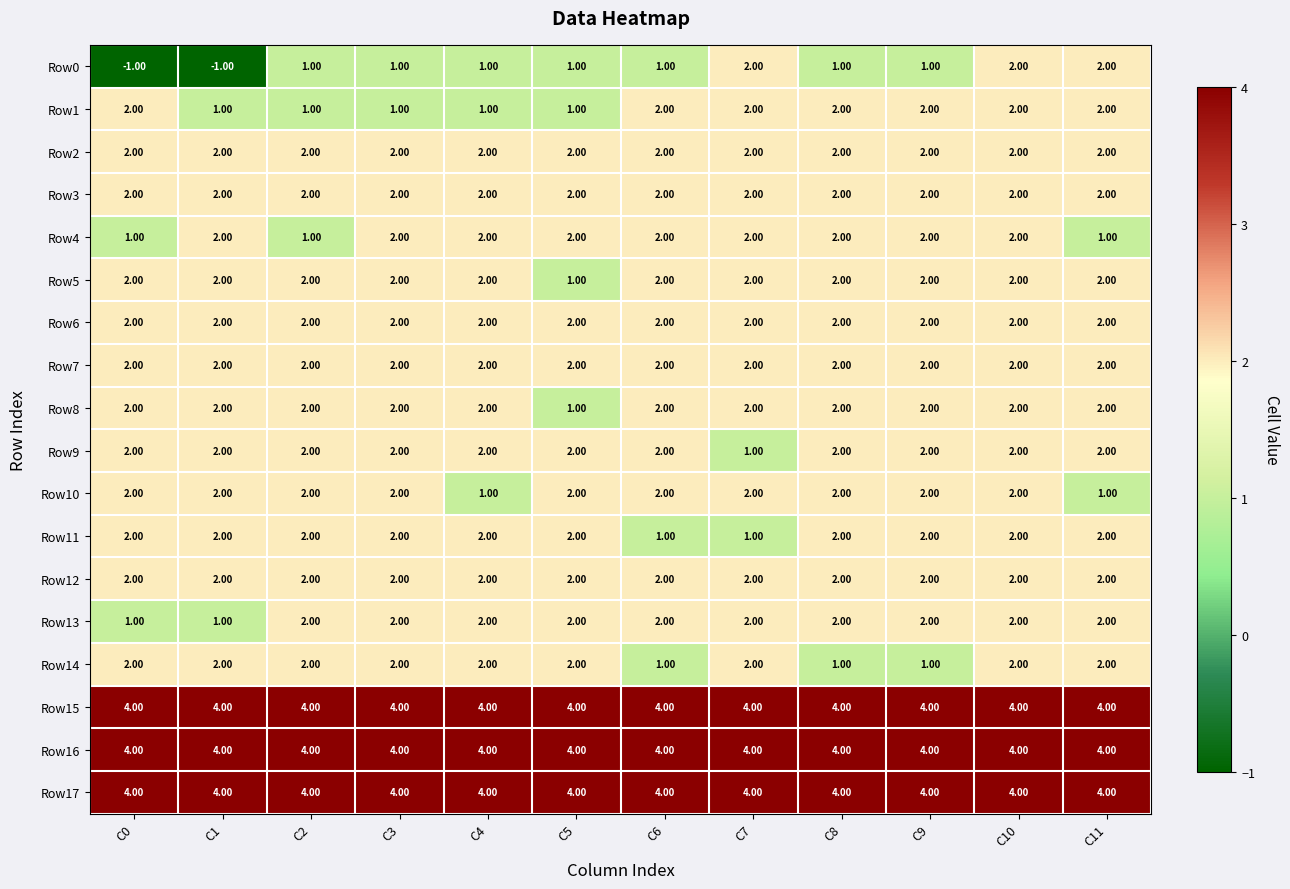

What is the spread (max minus min) of values at C8?

3